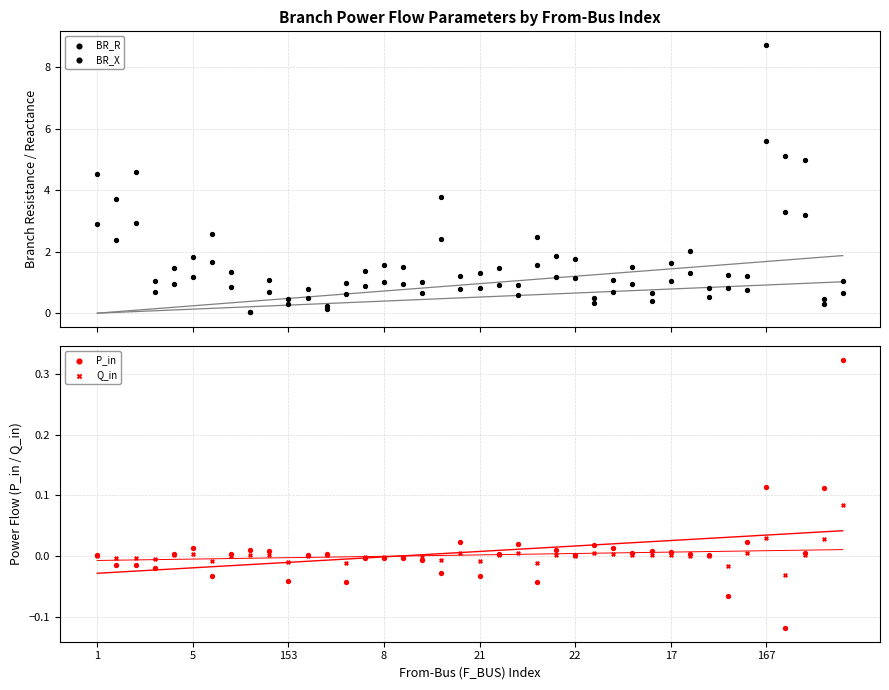

What are all the series names shown in the legend?

BR_R, BR_X, P_in, Q_in